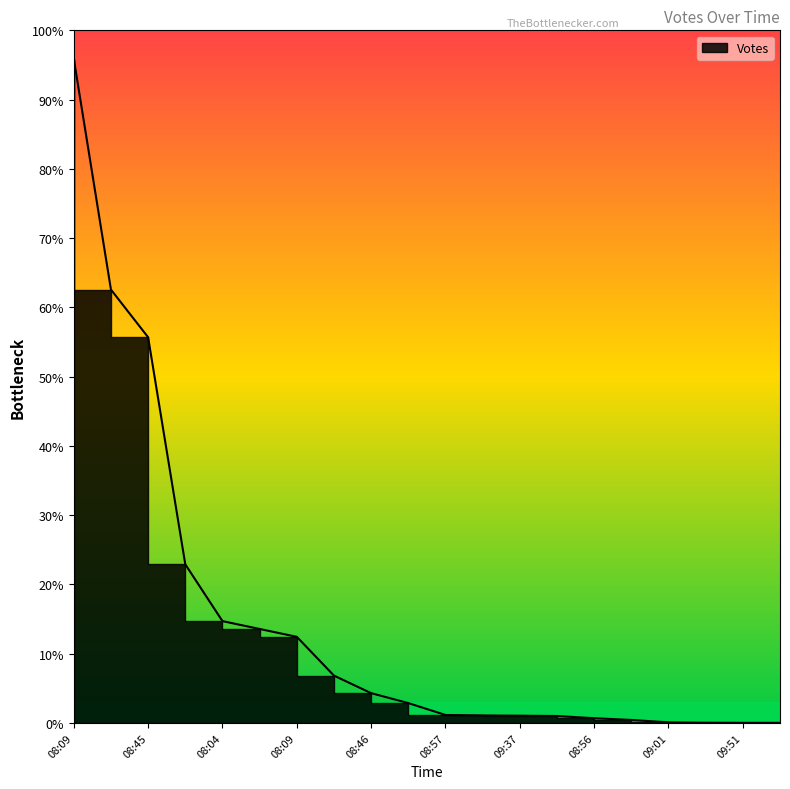

Does the chart display data point markers on the line(s)?

No